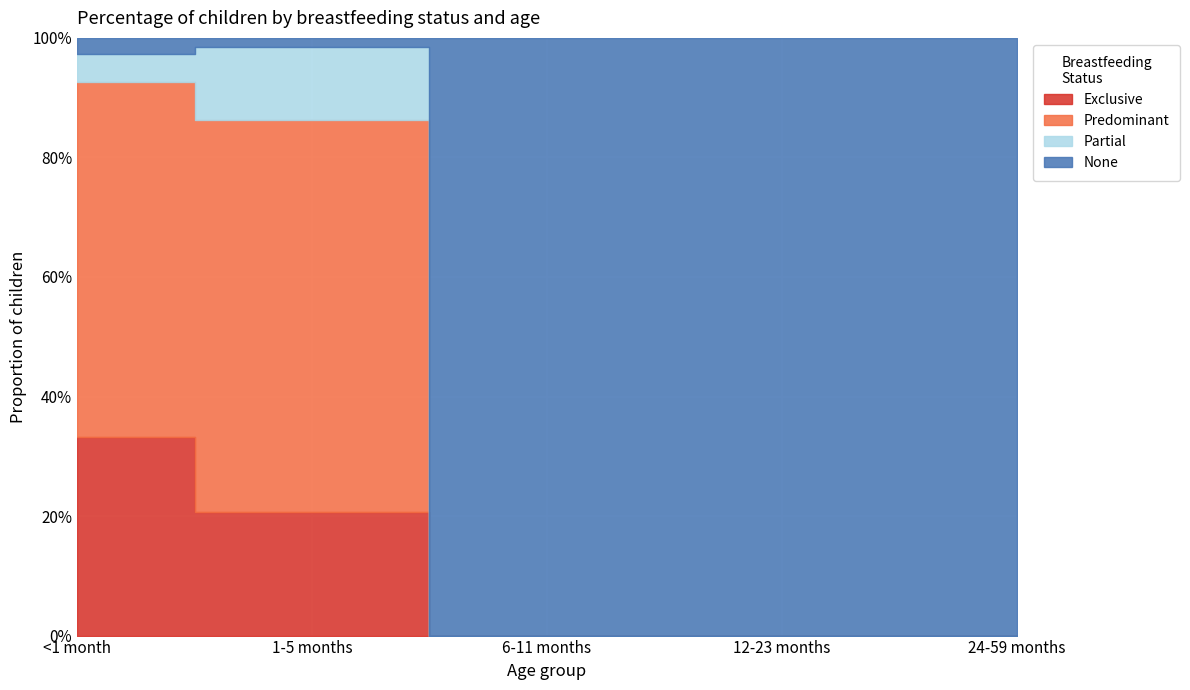

What is the maximum value shown in the chart?

1.0